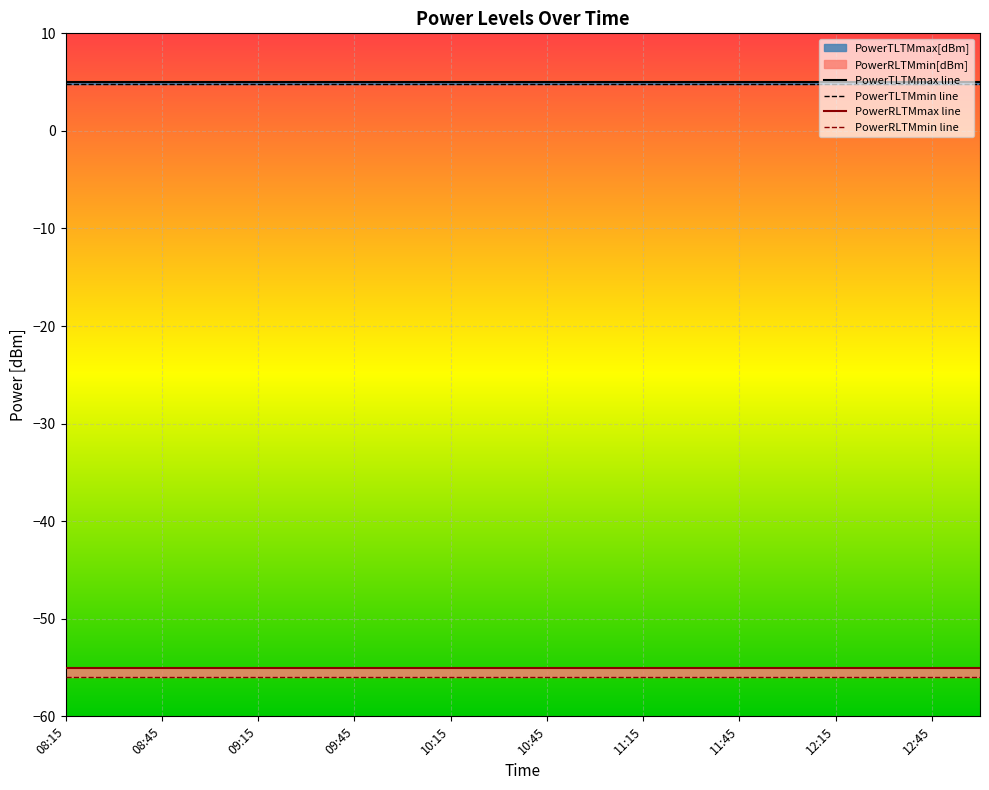

The PowerRLTMmin line series shows -56.0 at 12:45. True or false?

True